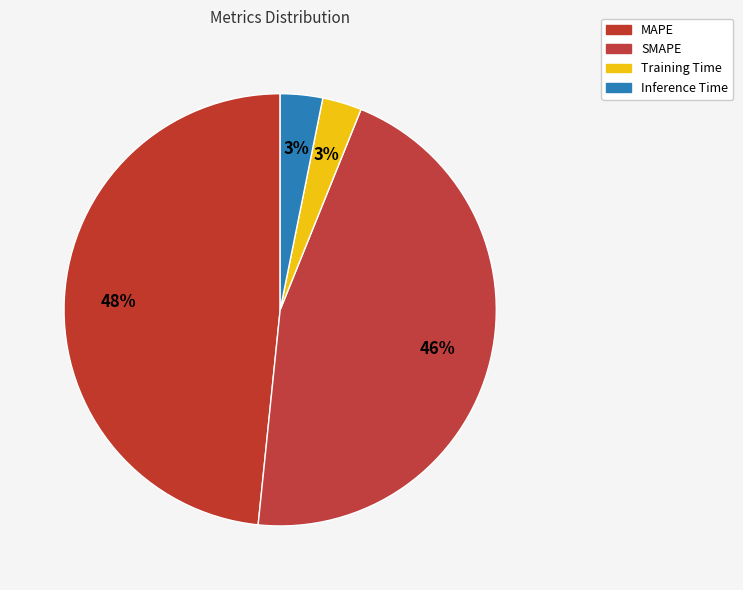

Does any single category account for the majority?

No